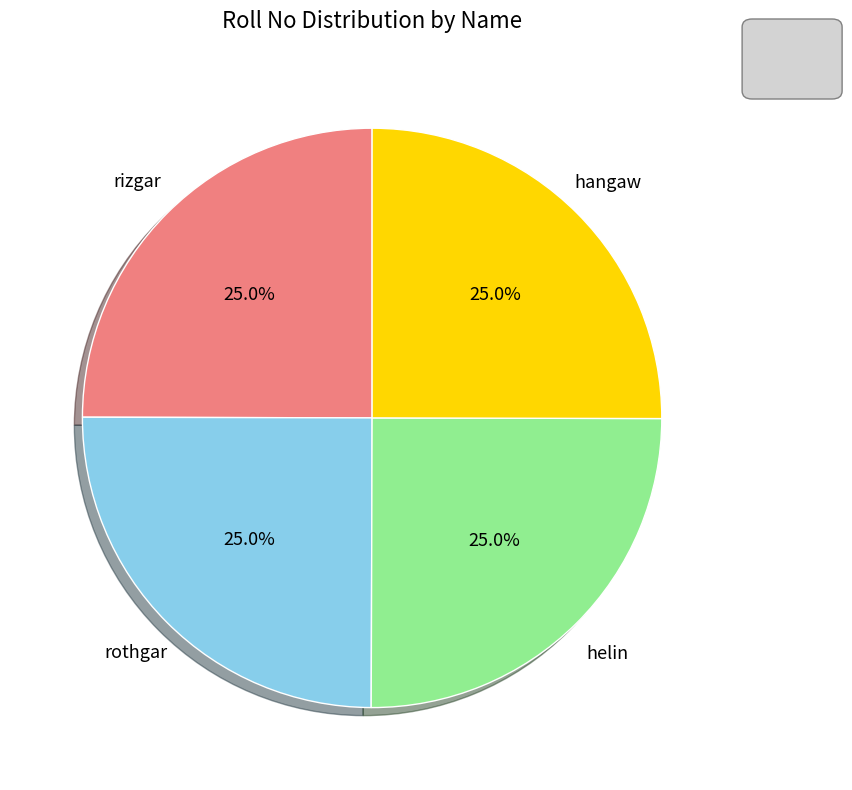

Does any single category account for the majority?

No